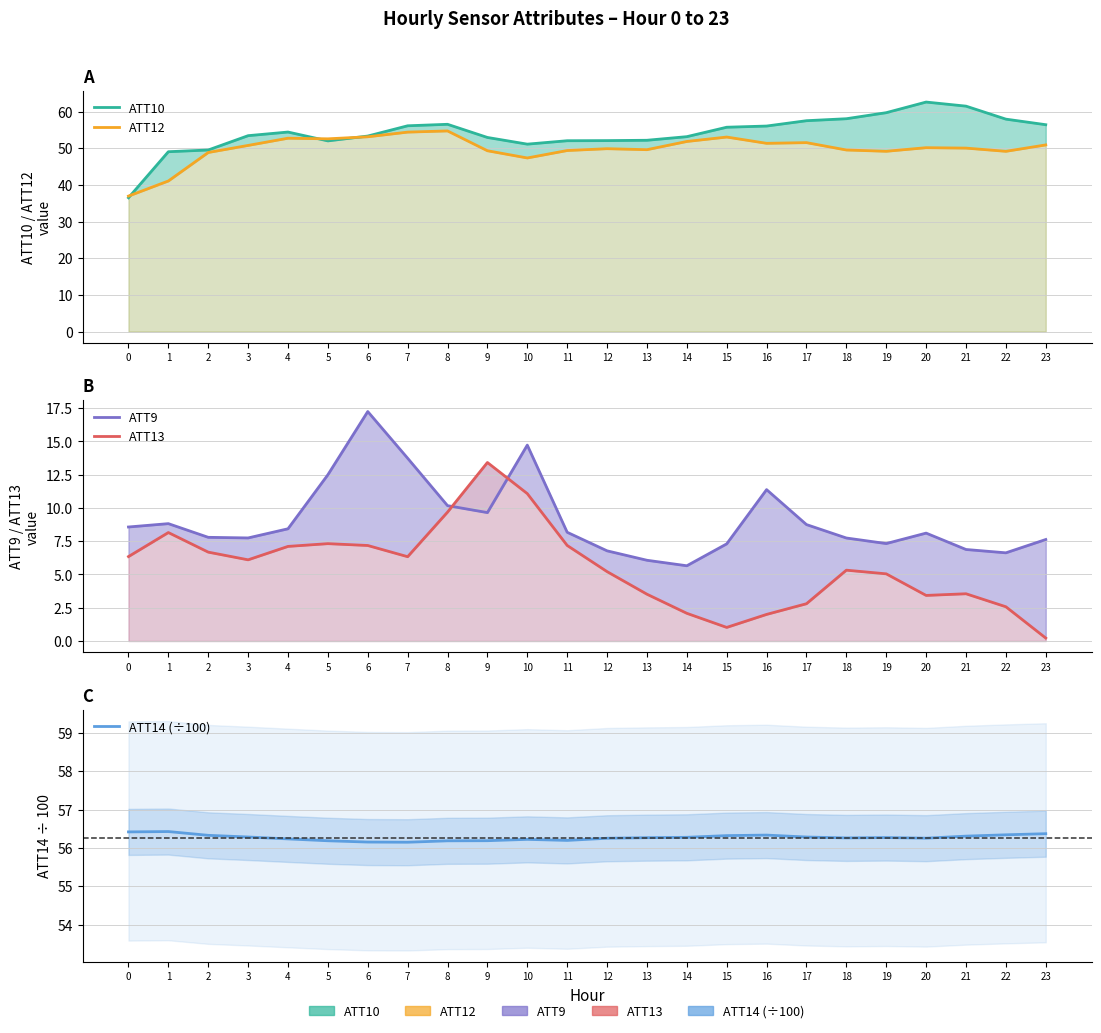

Does the chart display data point markers on the line(s)?

No